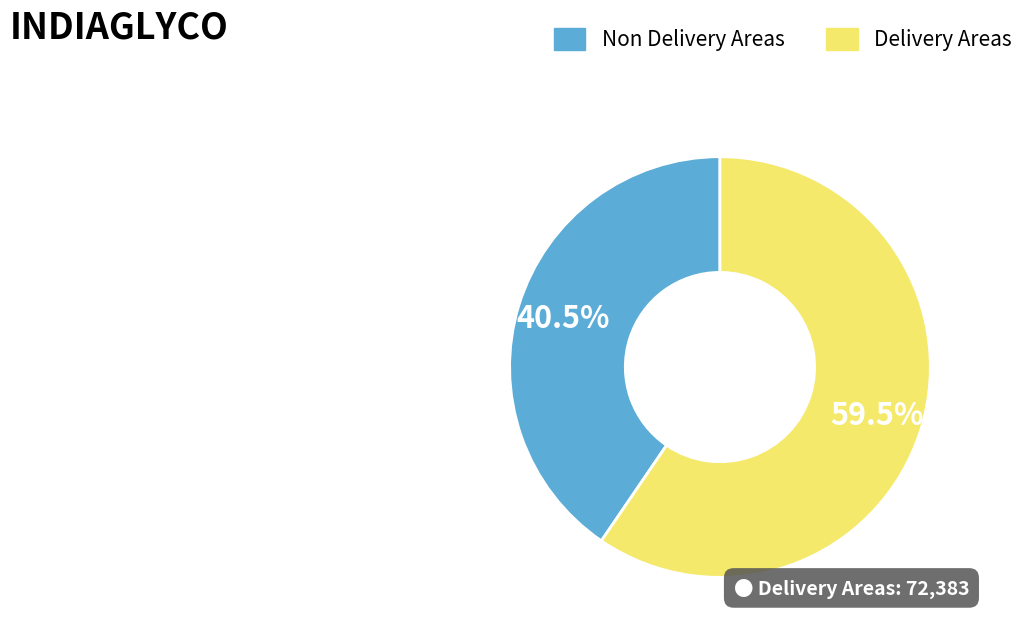

Is there a majority slice in this chart?

Yes